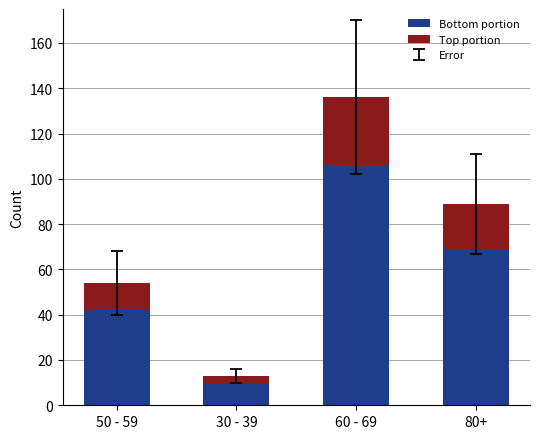

The Bottom portion series shows 20 at 50 - 59. True or false?

False